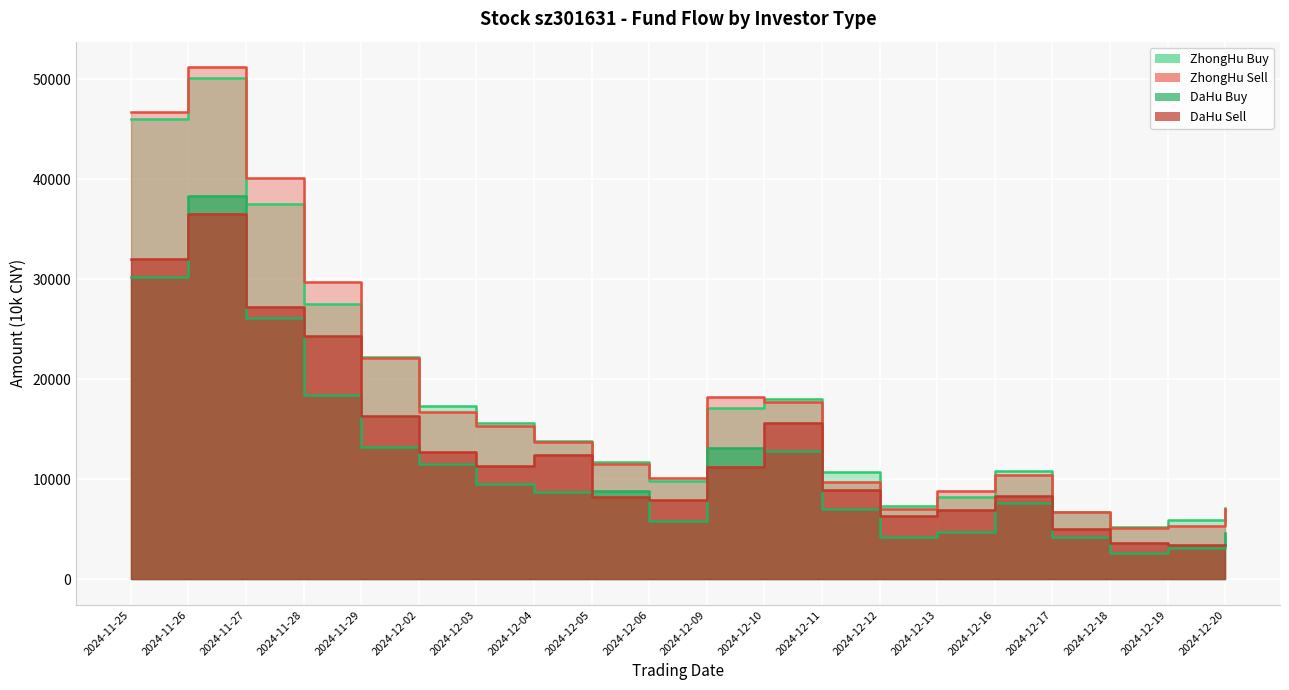

Where does the DaHu Sell series first go above 11271?

2024-11-25